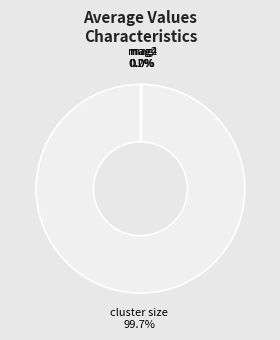

Is it true that cluster size is 100% of the pie?

True